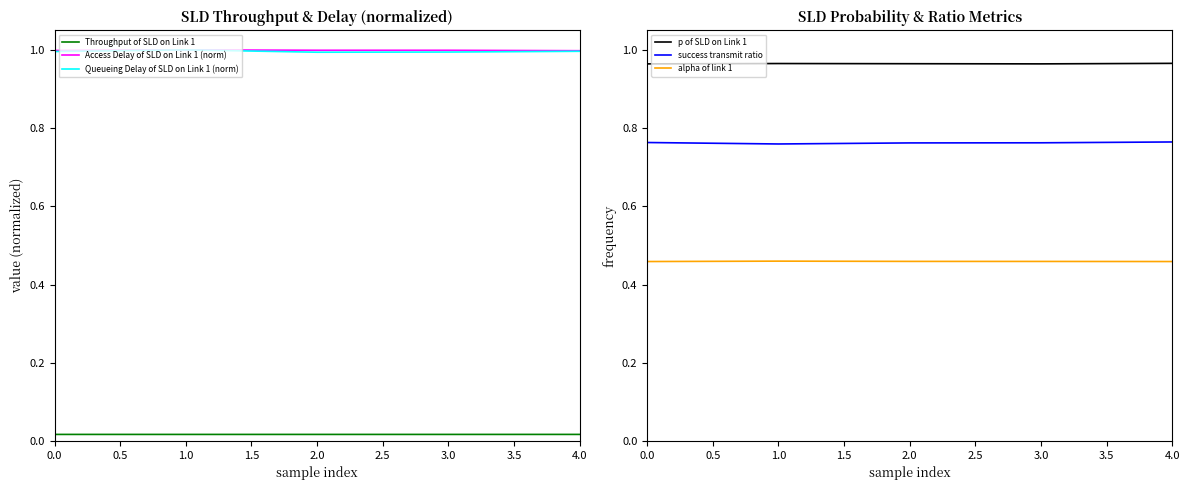

True or false: Access Delay of SLD on Link 1 (norm) has more than 1 interior local peaks.

False